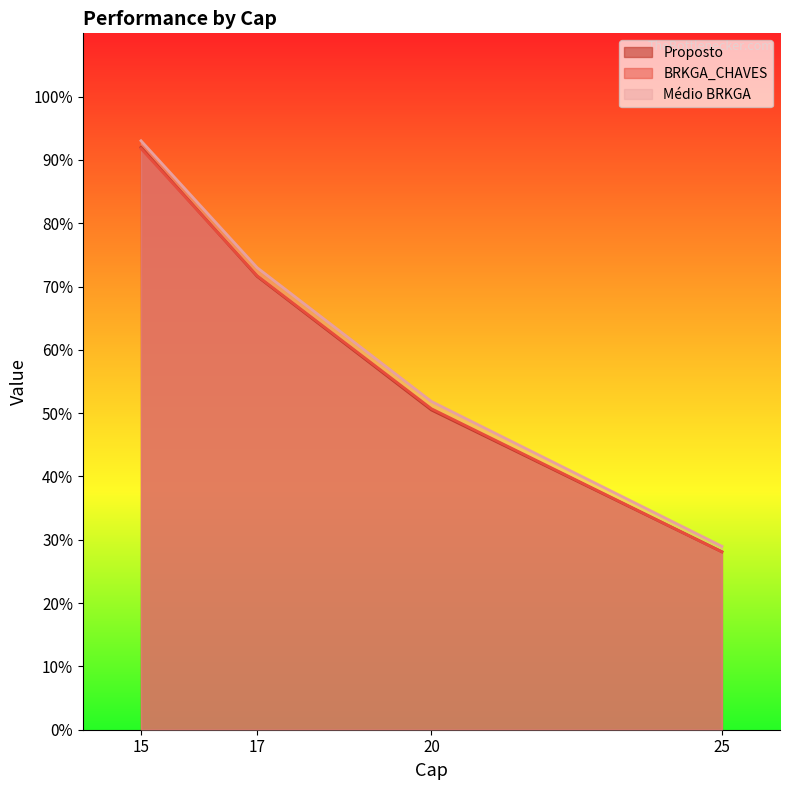

At which label does Proposto reach its peak?

15